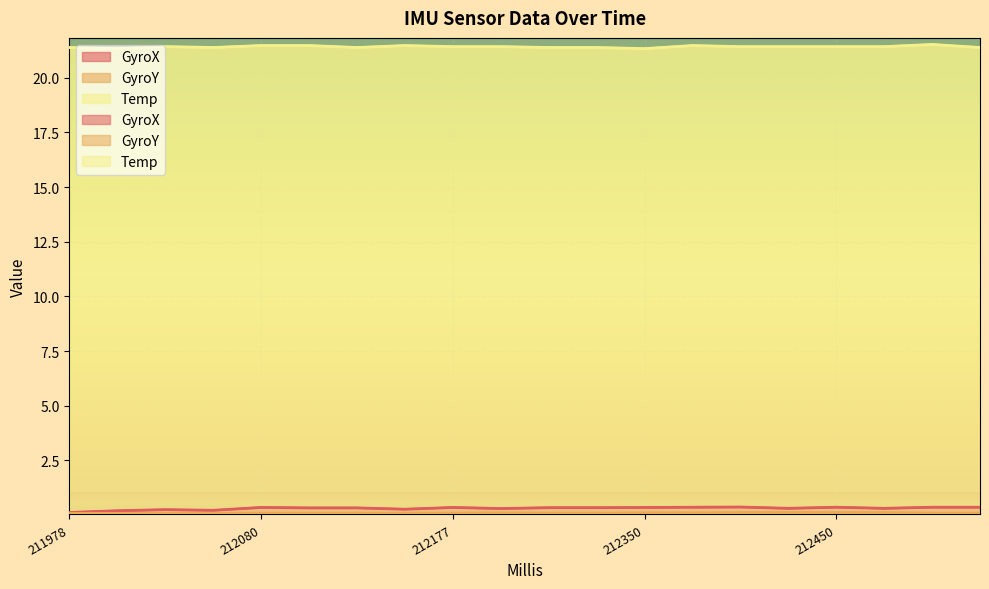

What is the smallest value displayed?

0.1